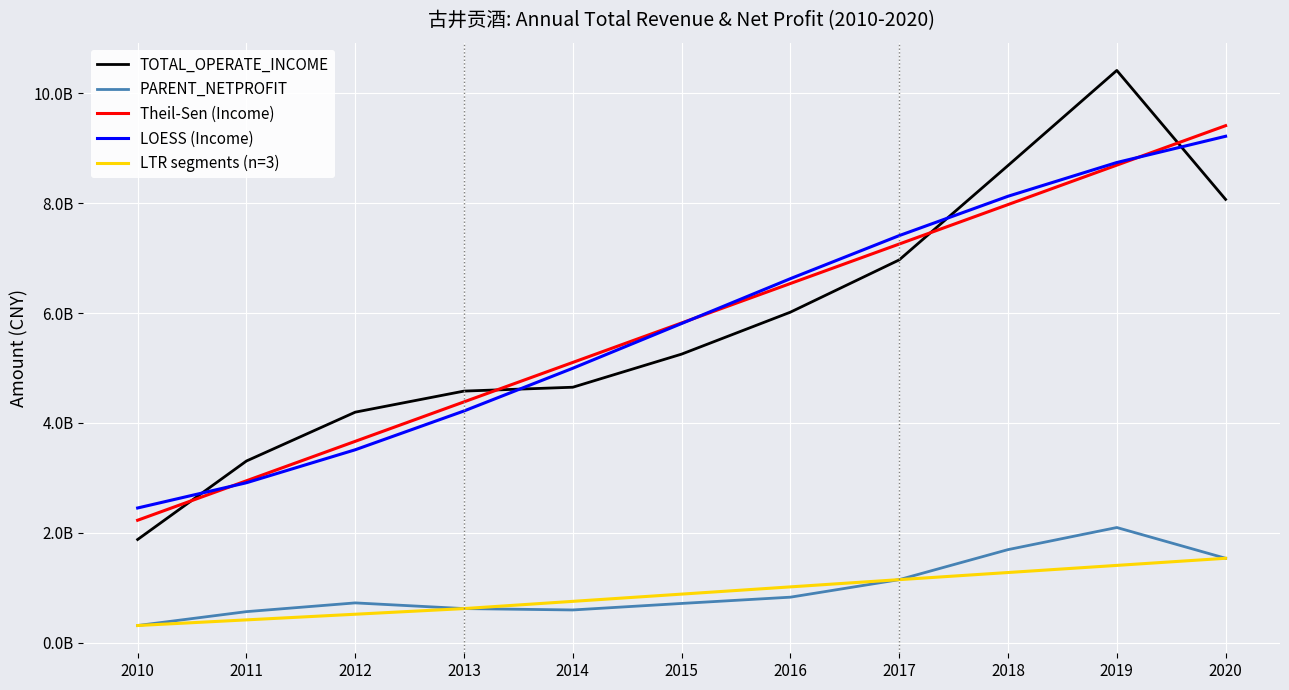

True or false: TOTAL_OPERATE_INCOME has a value of 1879155480.3 at 2010.

True